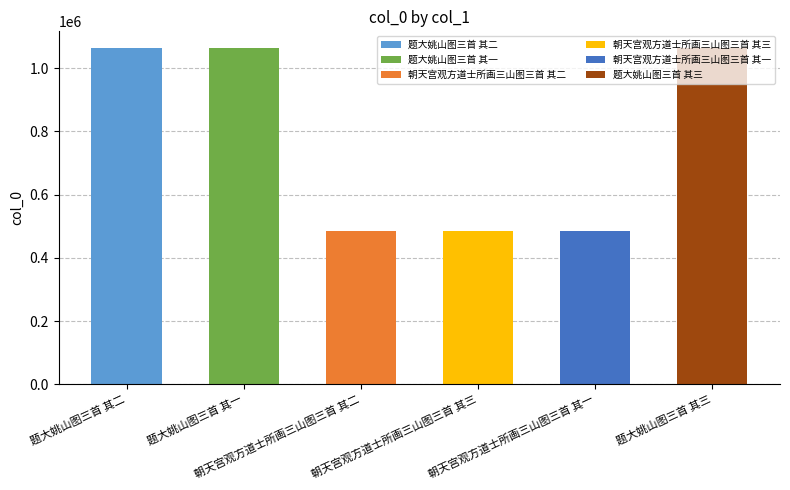

True or false: the data shows 485547 at 朝天宫观方道士所画三山图三首 其三.

True